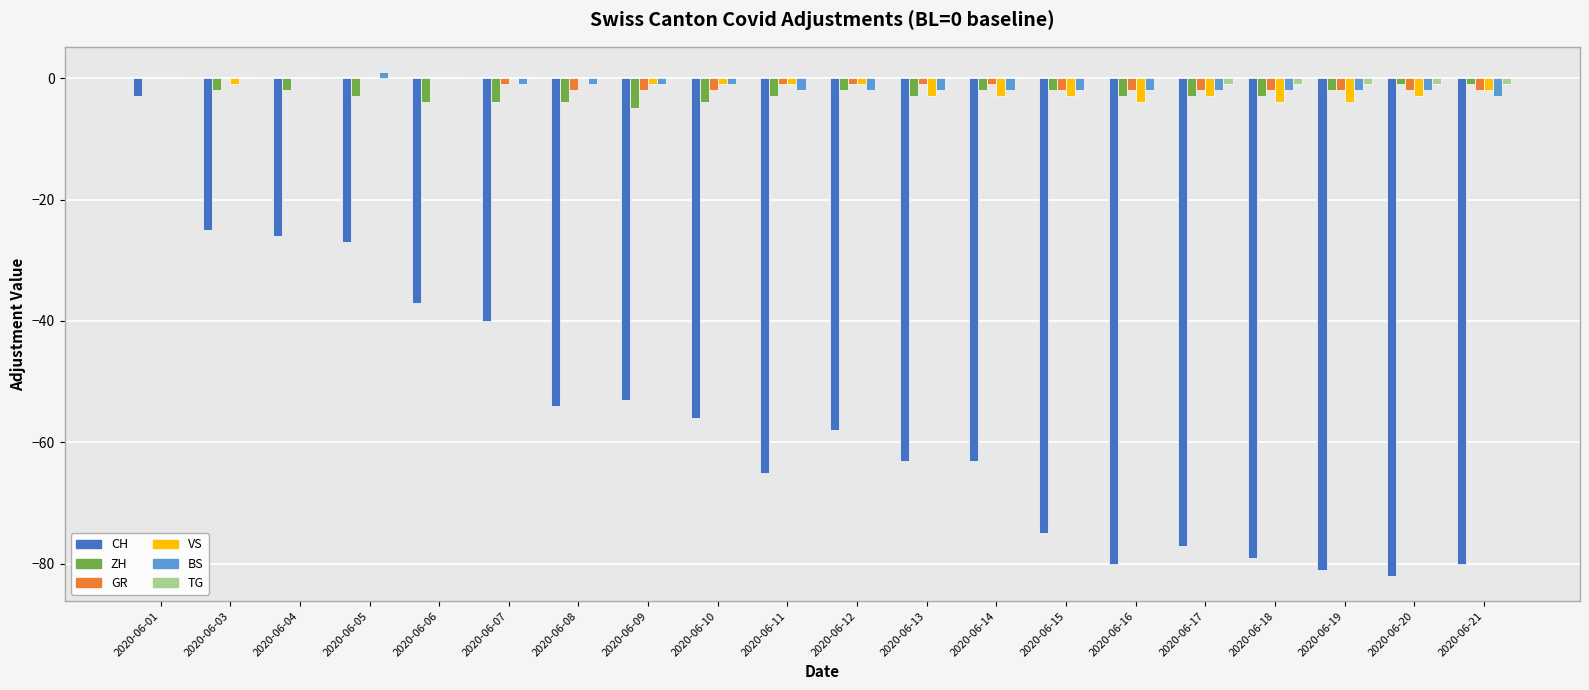

What is the difference between the GR values at 2020-06-20 and 2020-06-05?

2